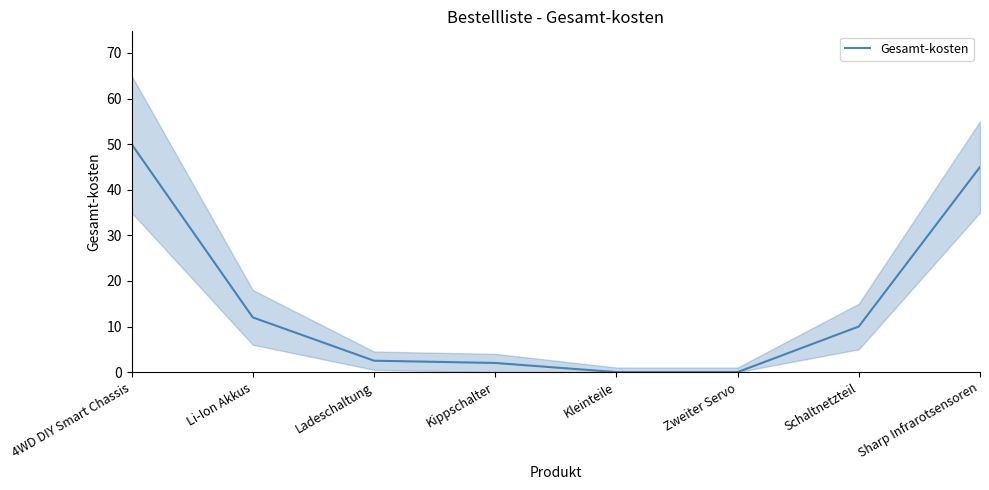

What is the greatest value displayed?

50.0